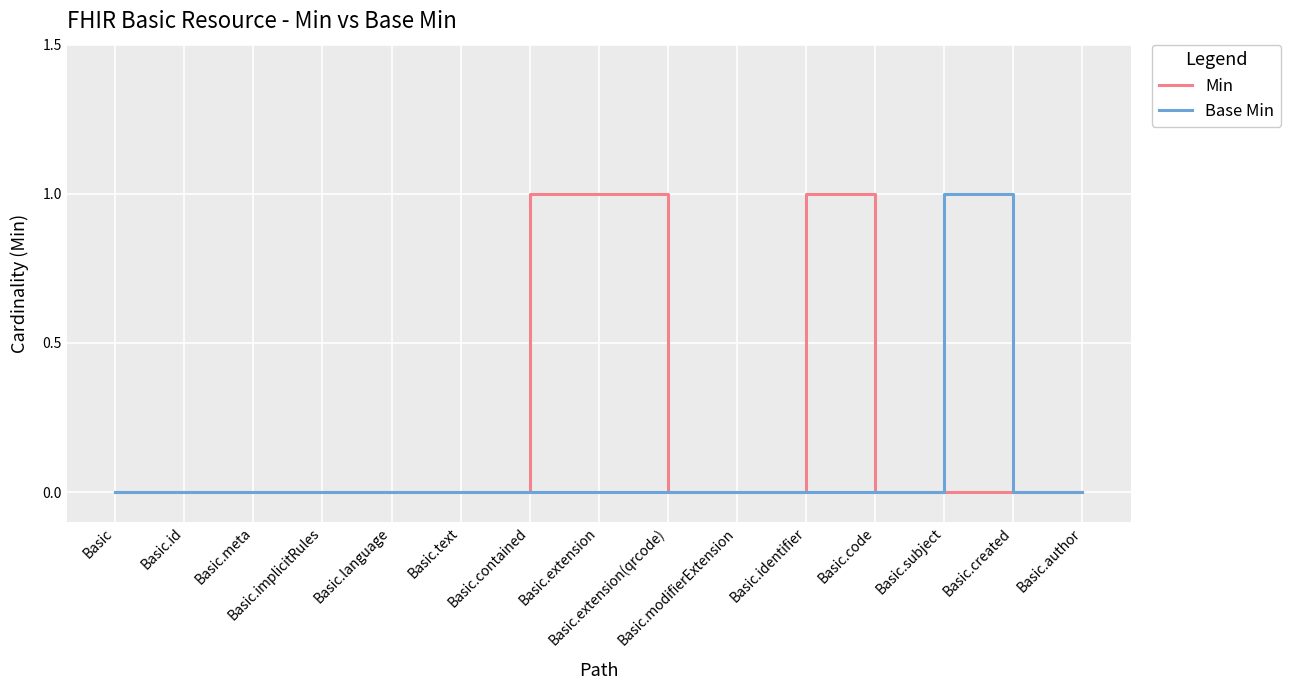

How many lines are shown in the chart?

2